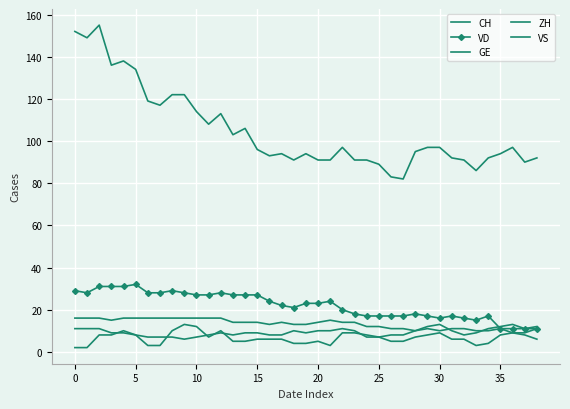

True or false: CH and VD intersect in this chart.

False